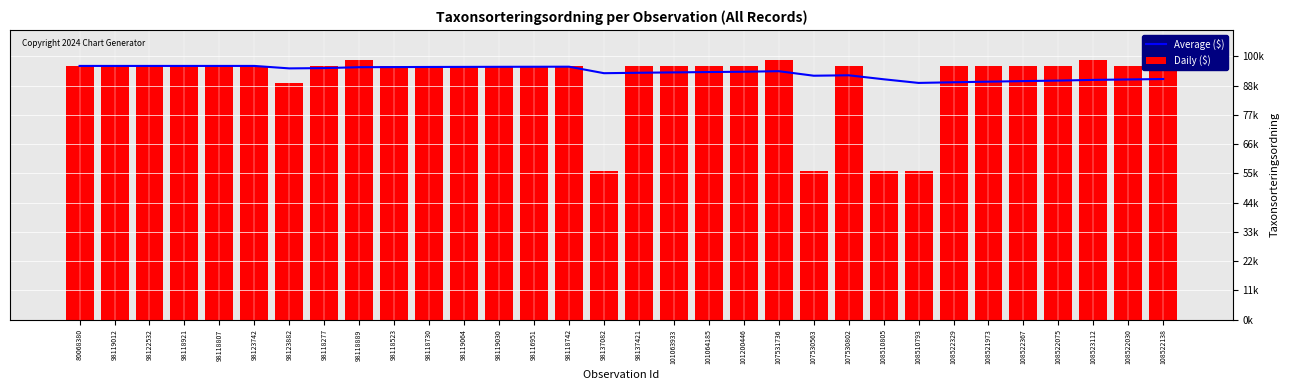

What is the difference between the maximum and minimum values in the Daily ($) series?

41980.0